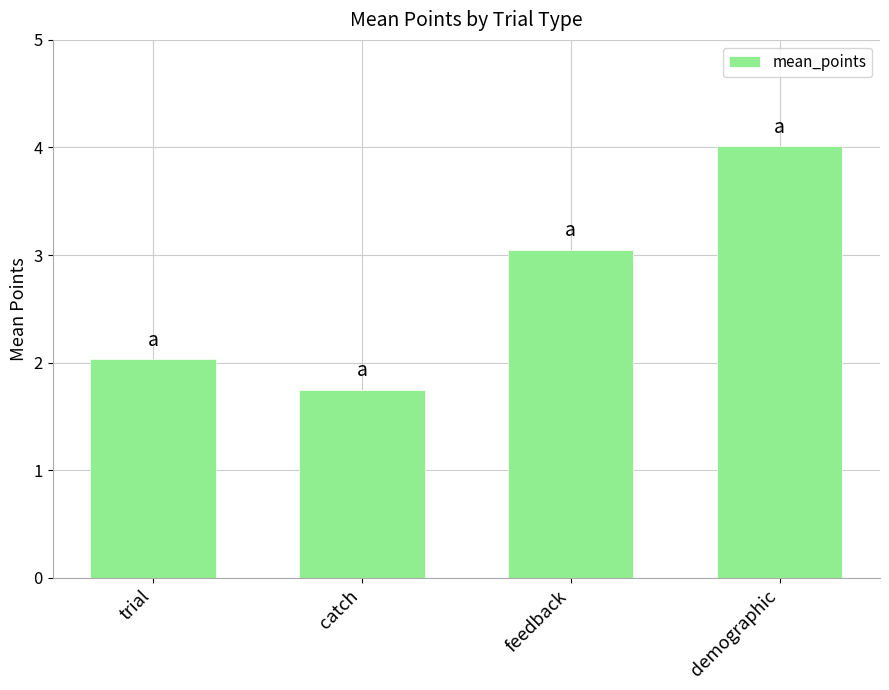

Is it true that the value at feedback is 3.0?

True